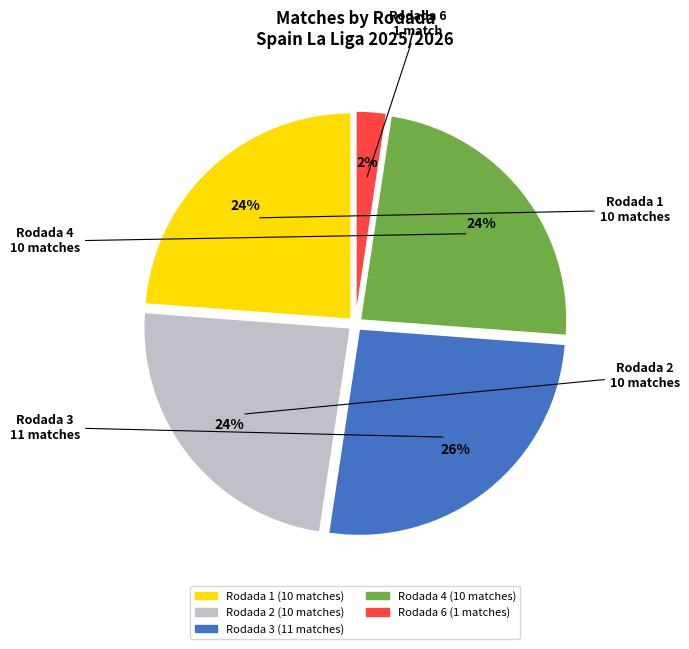

Which has a higher value, Rodada 2 or Rodada 3?

Rodada 3